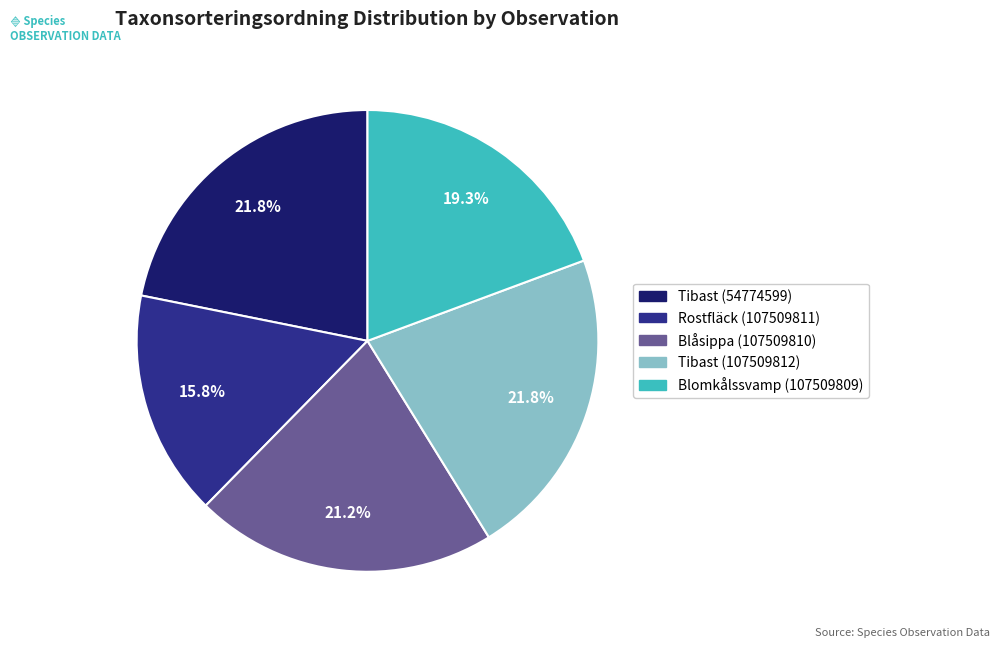

What is the smallest slice in the pie chart?

Rostfläck (107509811)